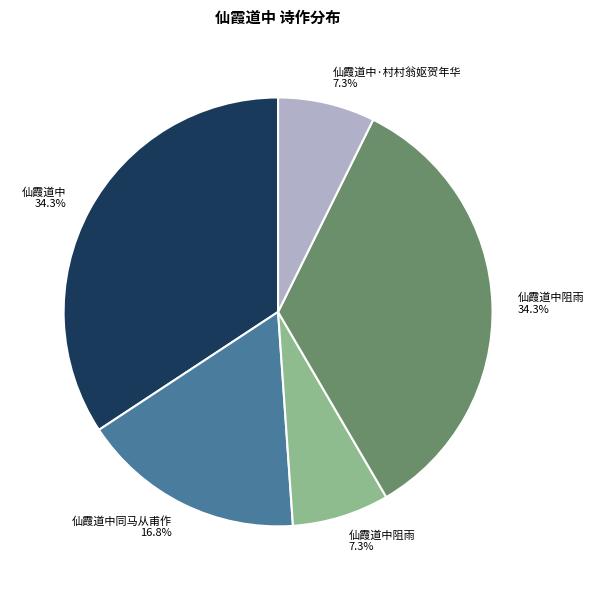

Is there any slice that represents more than half of the pie?

No